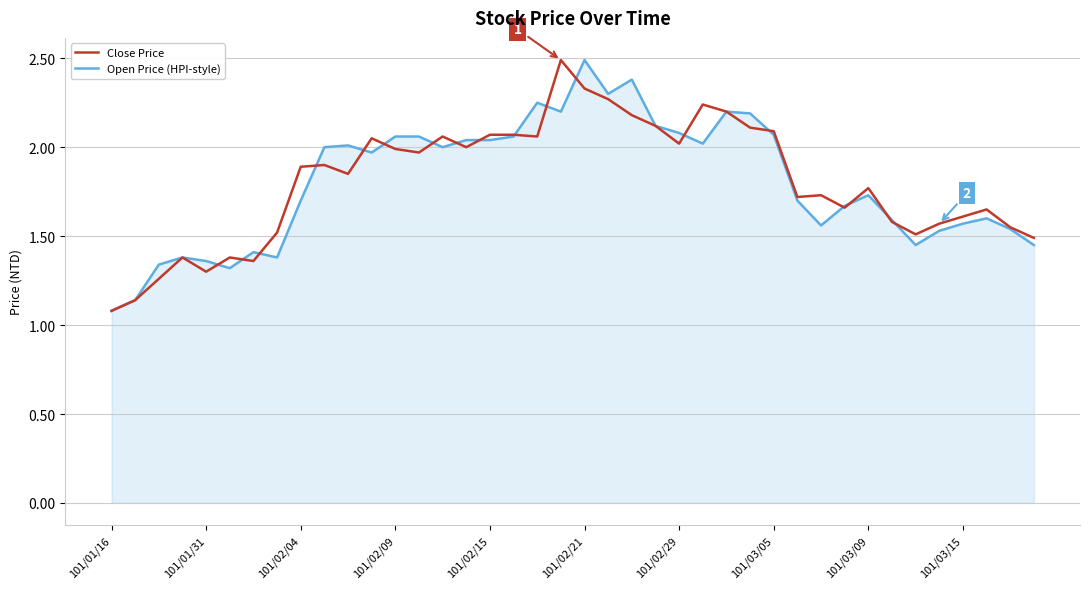

What are all the series names shown in the legend?

Close Price, Open Price (HPI-style)